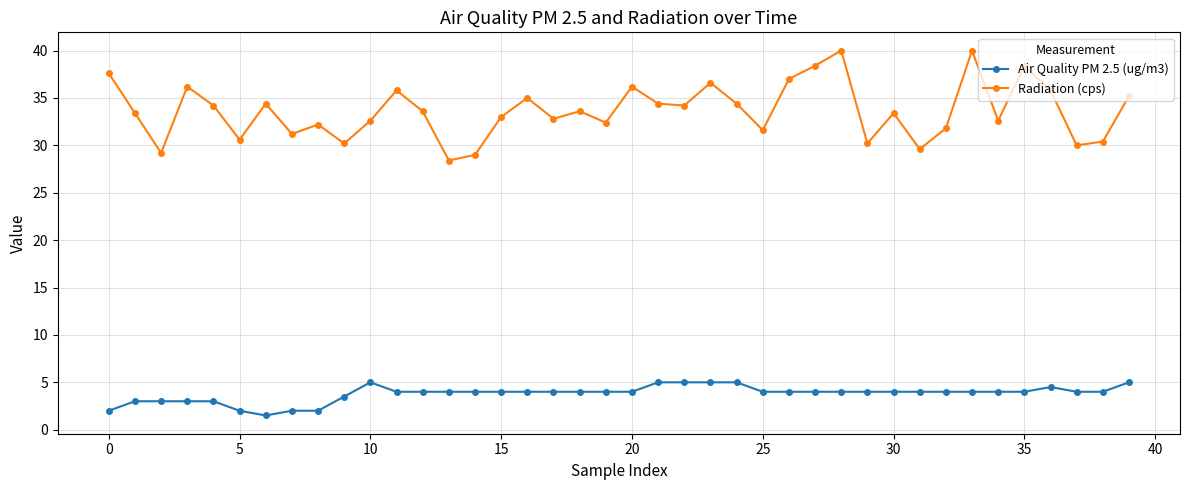

Which series has the largest range (max minus min)?

Radiation (cps)